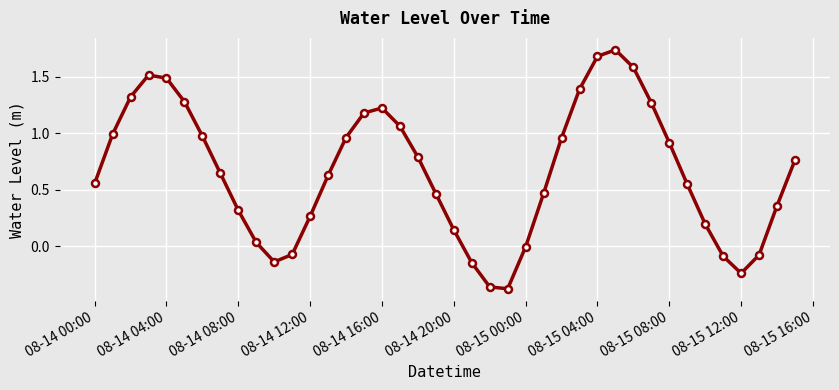

What is the average value?

0.7